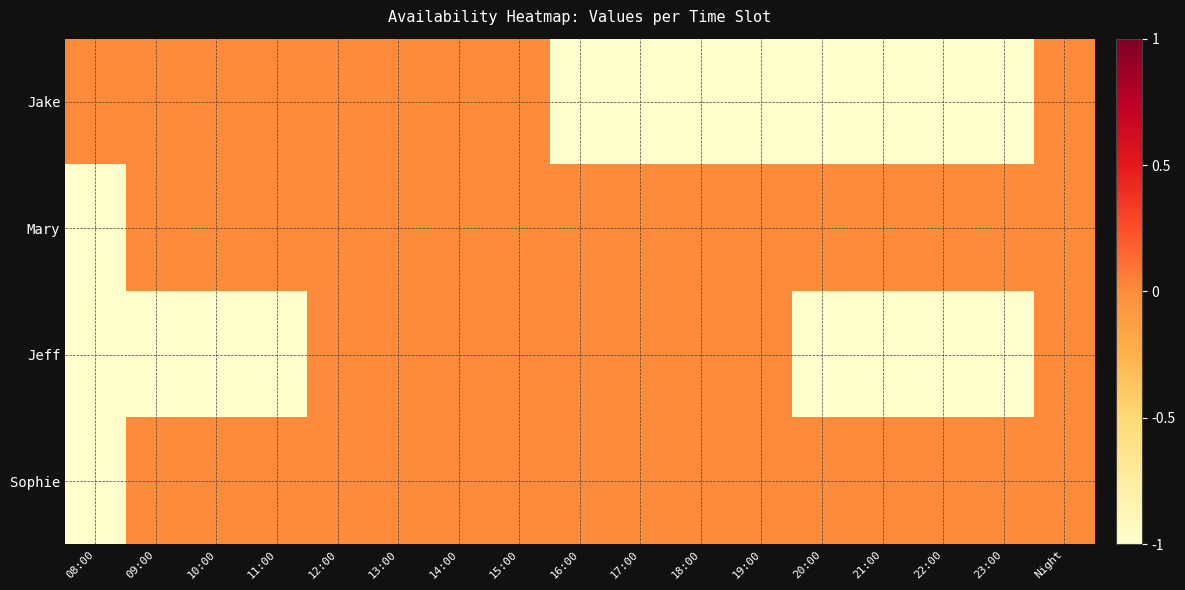

At 13:00, list the series in order from smallest to largest.

Jake, Mary, Jeff, Sophie